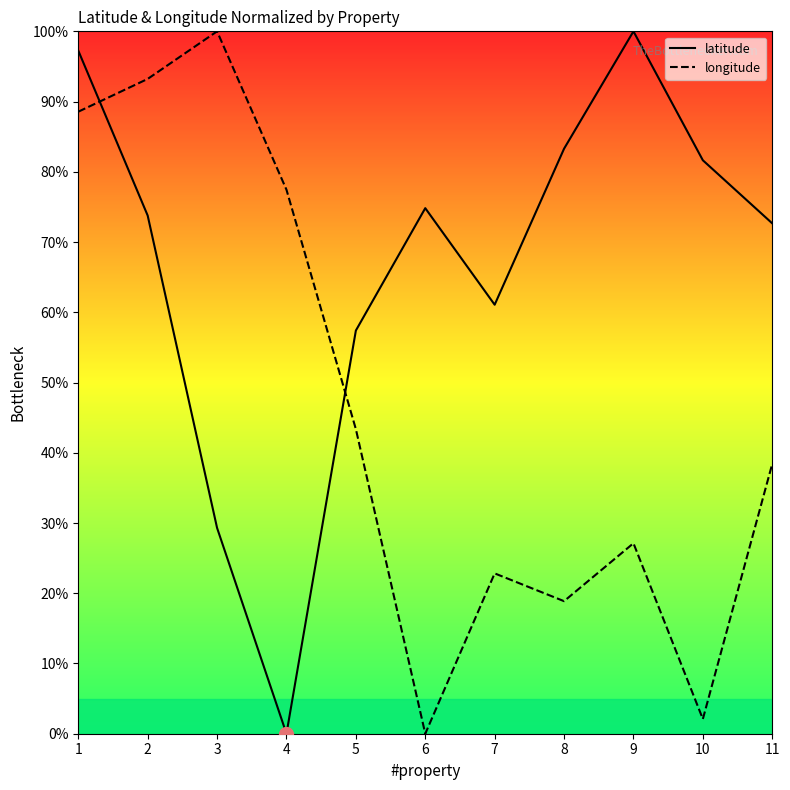

True or false: longitude has more than 1 points higher than both neighbors.

True